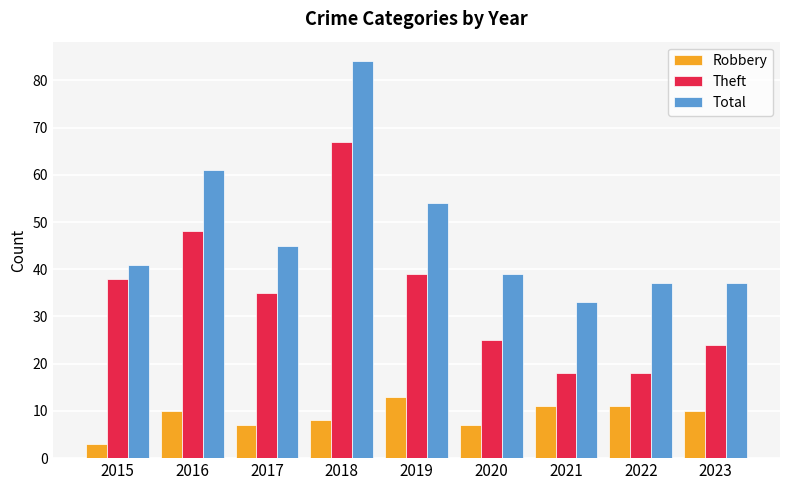

List the series in order of their peak value, highest first.

Total, Theft, Robbery